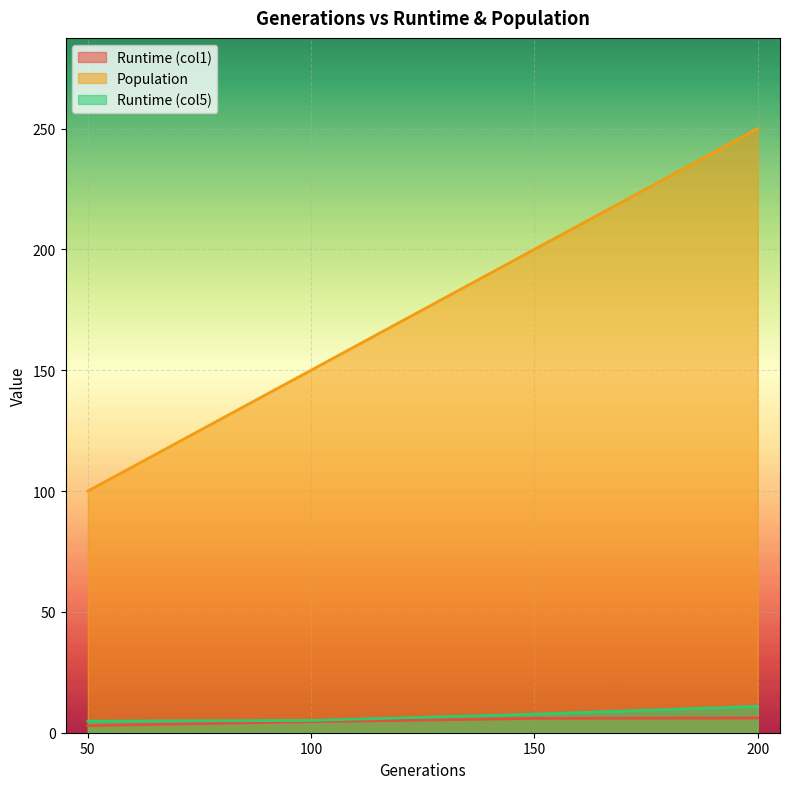

Which series changed the most between 100 and 150?

Population